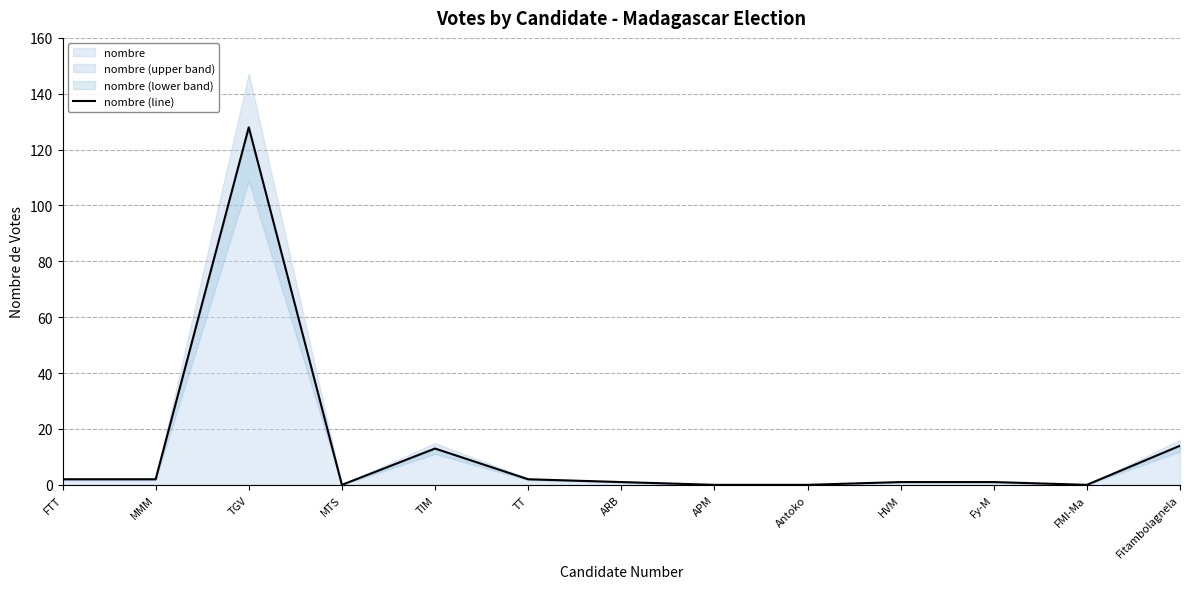

How many lines are shown in the chart?

1